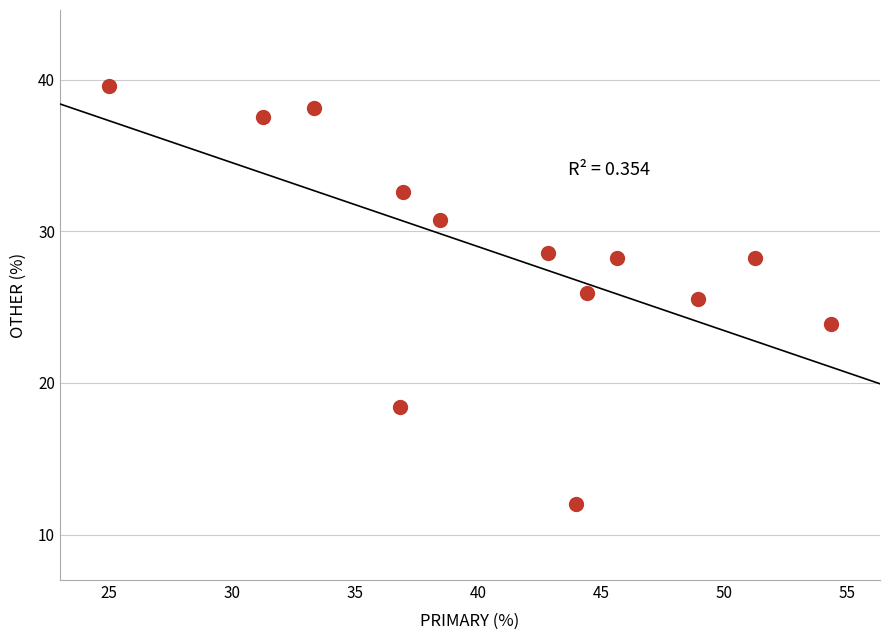

What is the range of Y values (max minus min)?

27.6